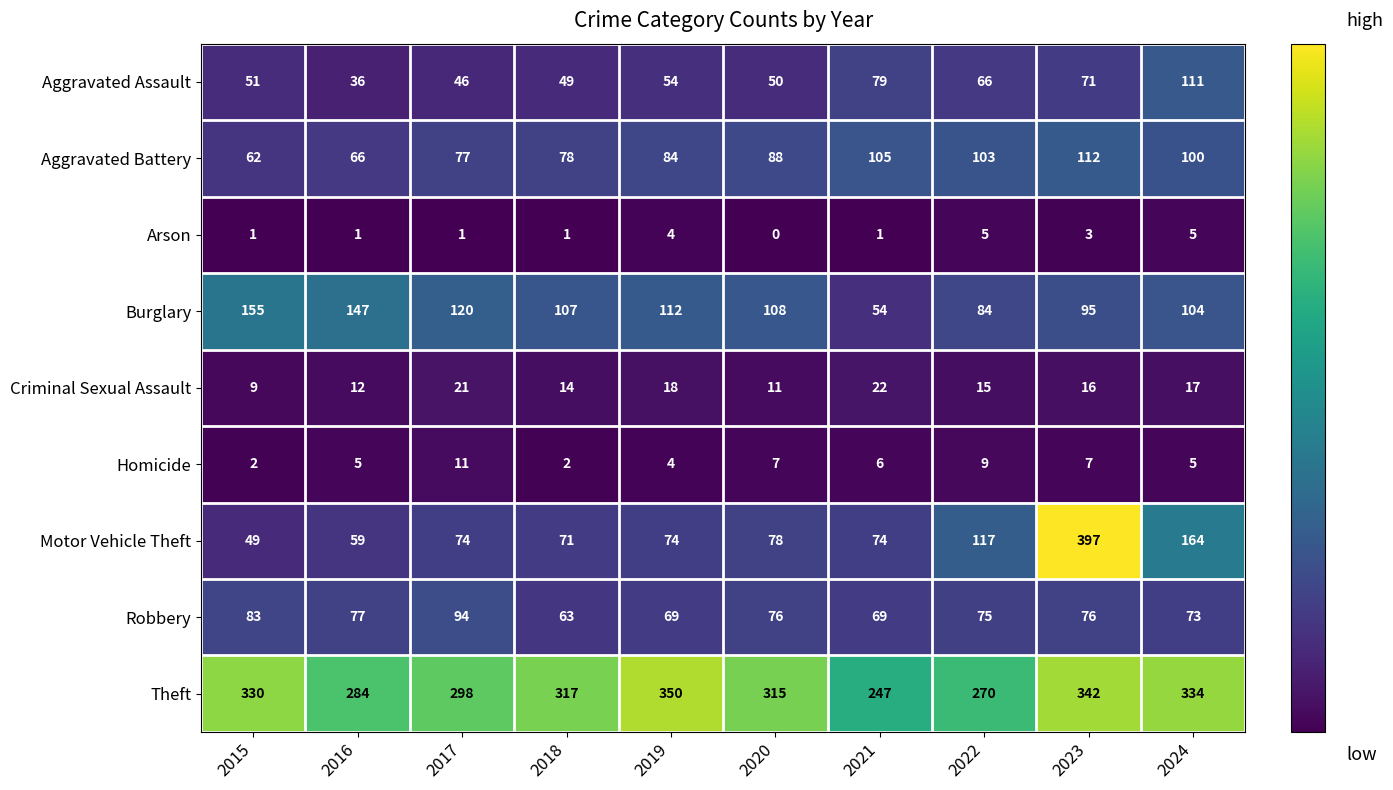

What is the spread (max minus min) of values at 2024?

329